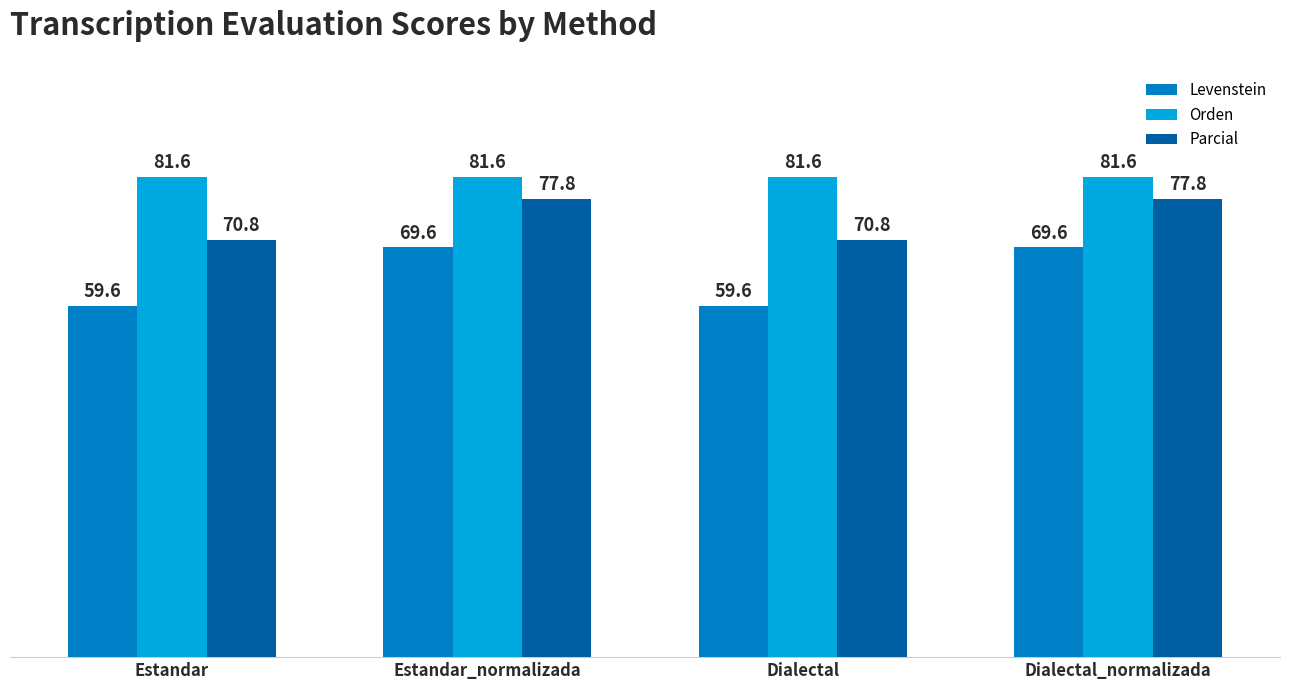

What is the maximum value for Levenstein?

69.6